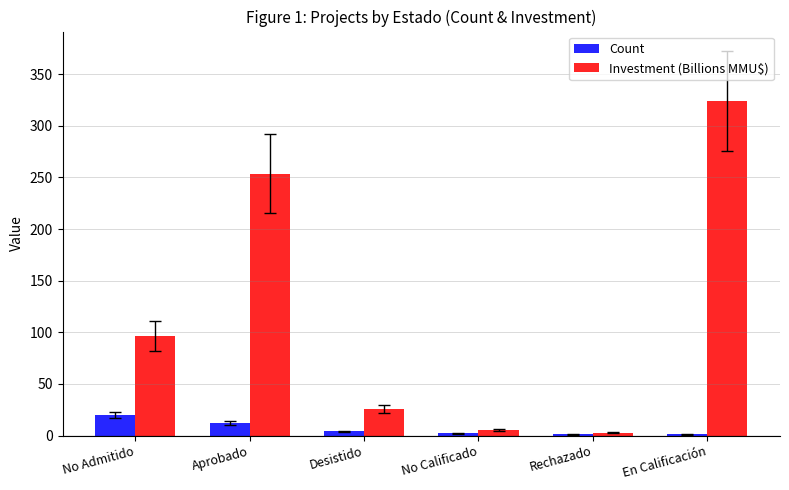

The Investment (Billions MMU$) series shows 435.7 at En Calificación. True or false?

False